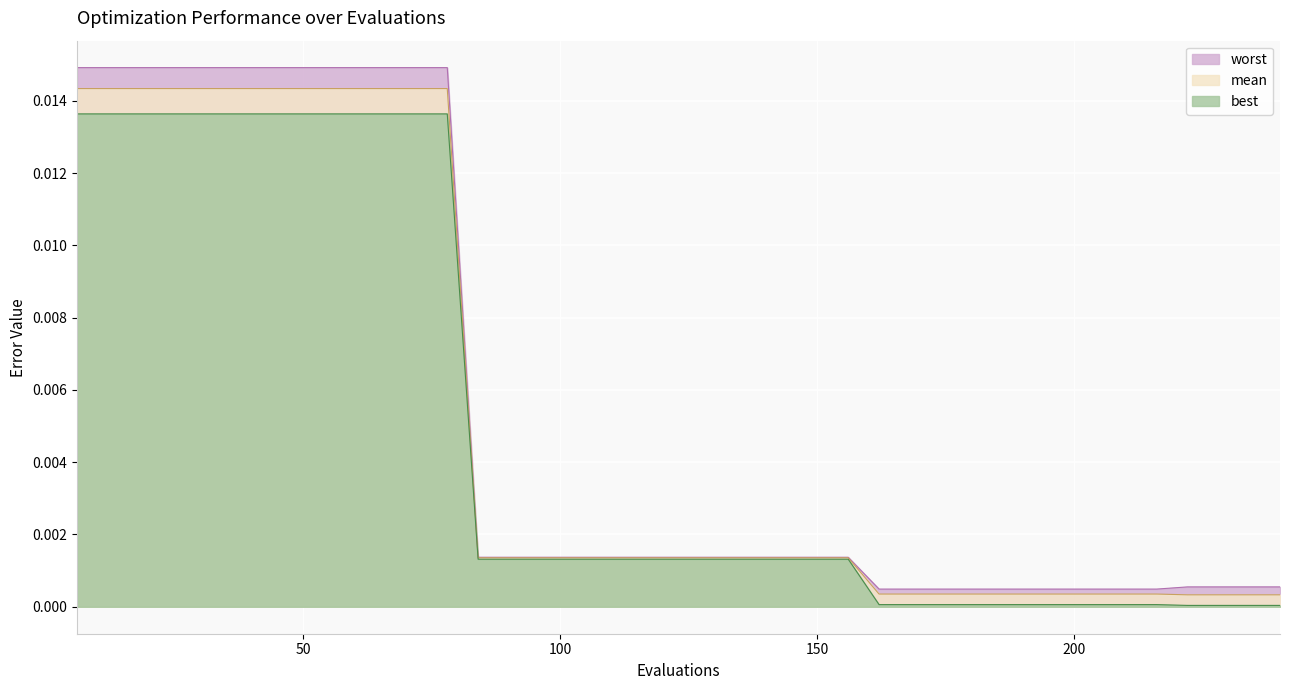

What are all the series names shown in the legend?

worst, mean, best